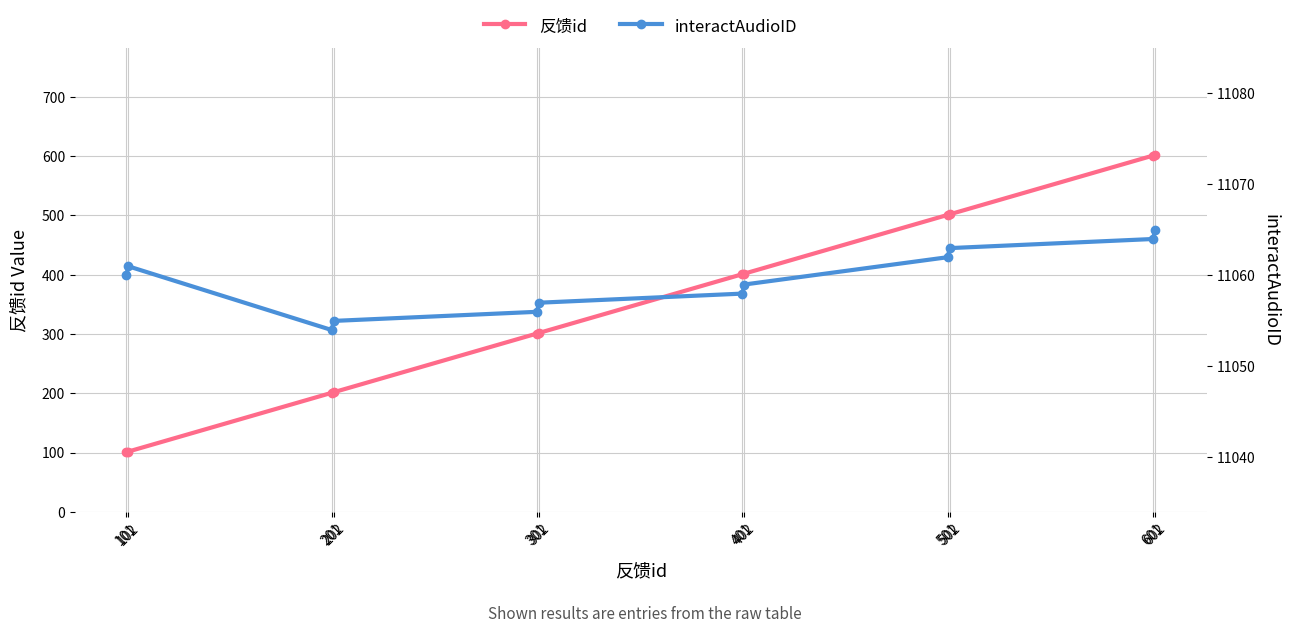

What is the average value of the interactAudioID series?

11060